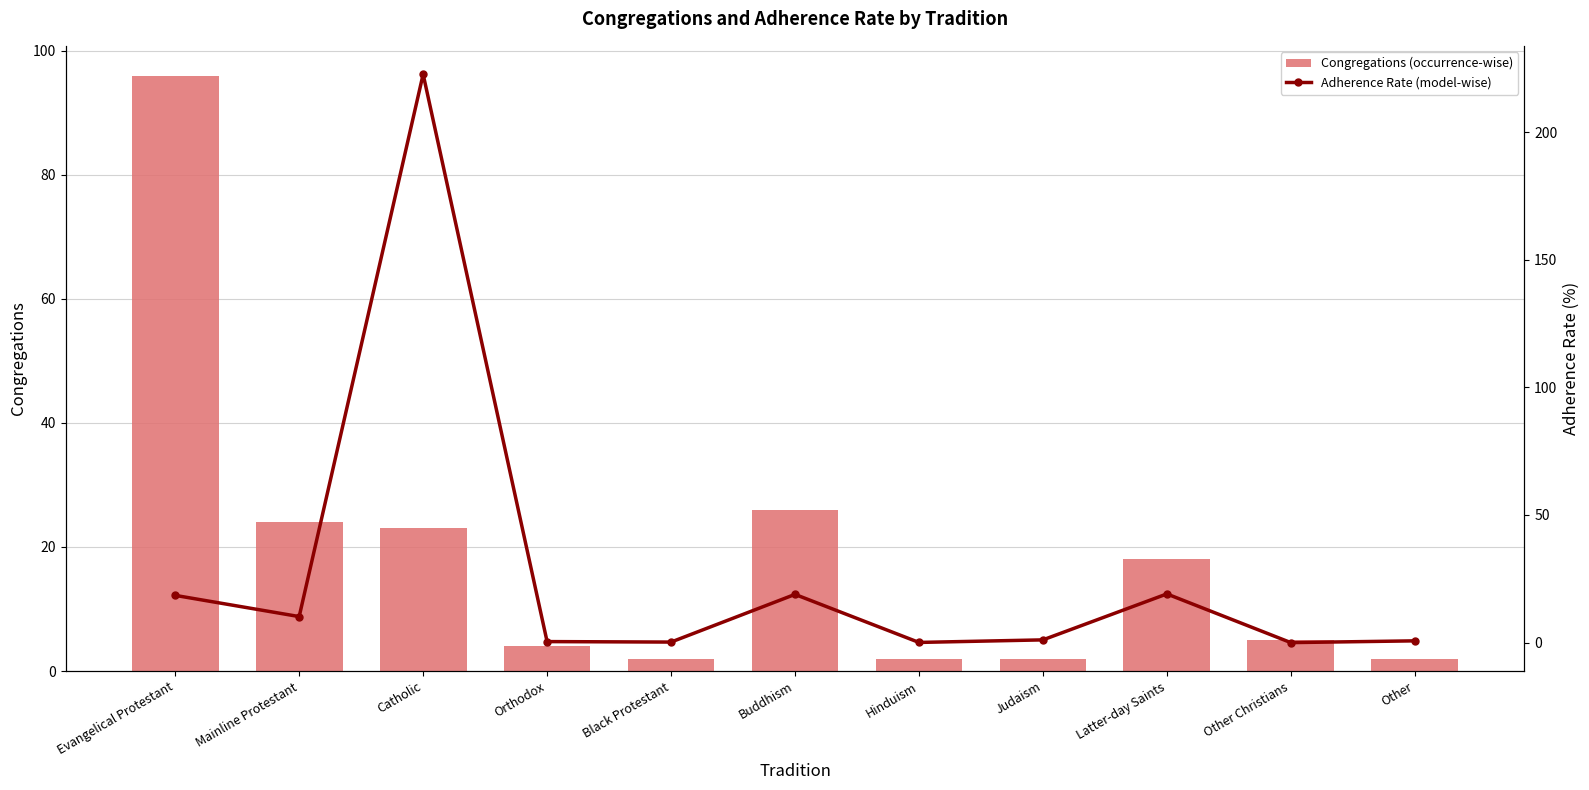

At how many categories does at least one series exceed 166?

1